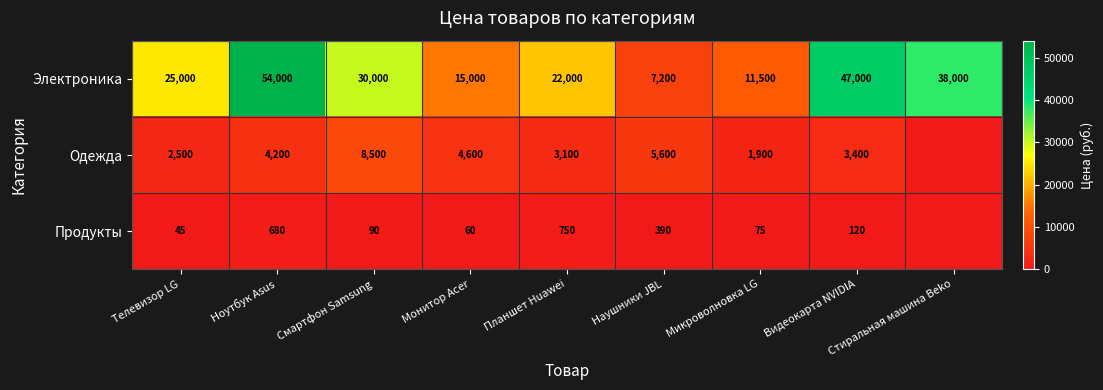

What is the sum of all Электроника values?

249700